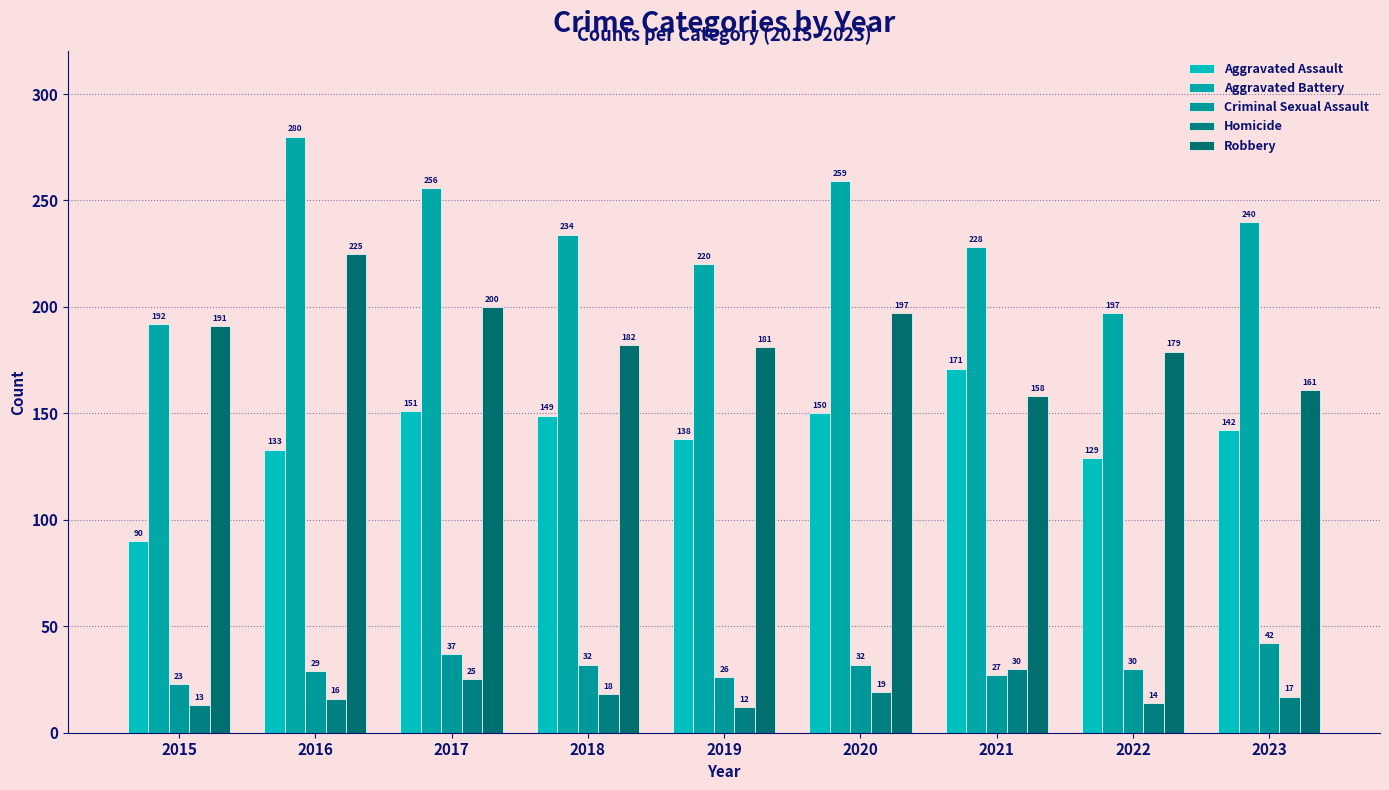

Which category has the lowest value in the Robbery series?

2021